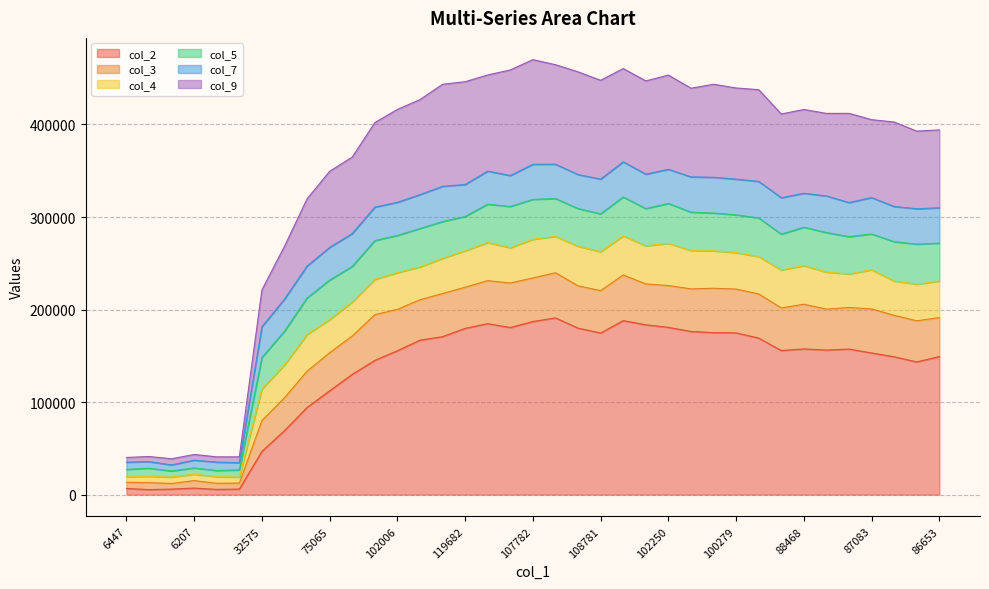

True or false: col_9 has more than 2 points higher than both neighbors.

True